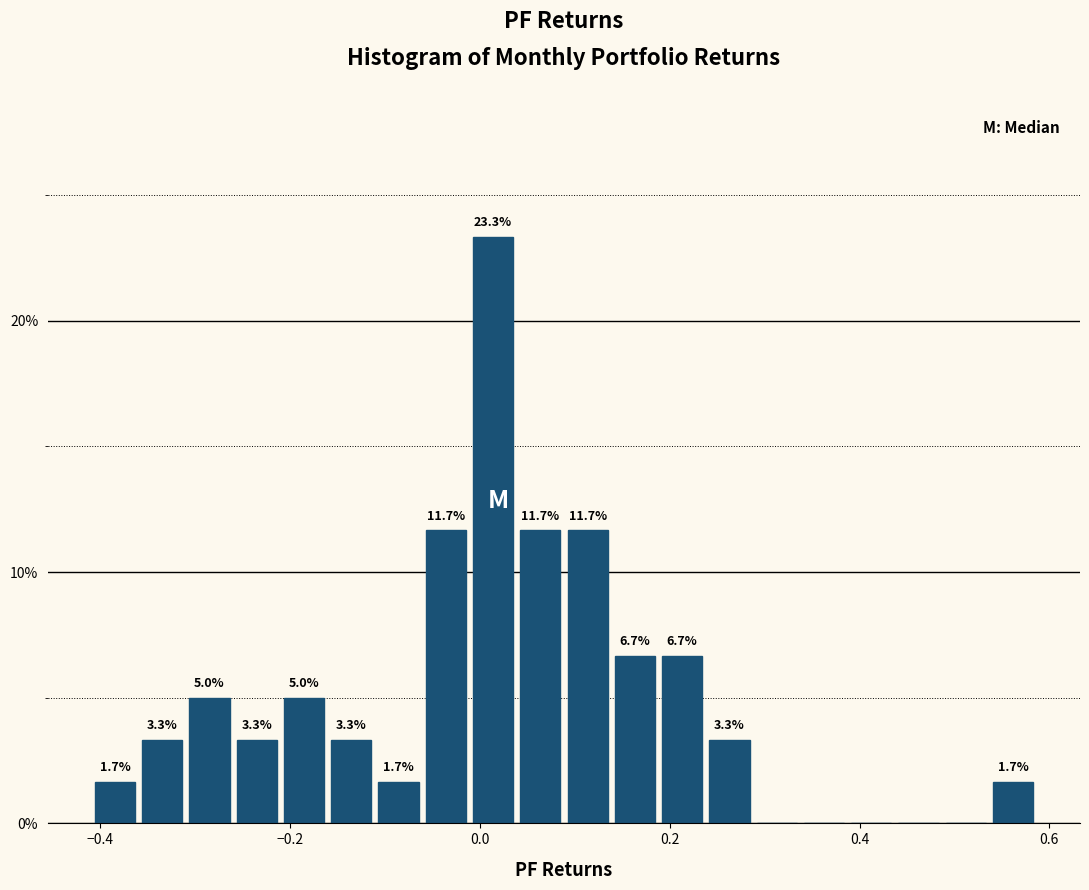

Read against the x-axis, roughly where is the centre of the tallest bar?

0.02